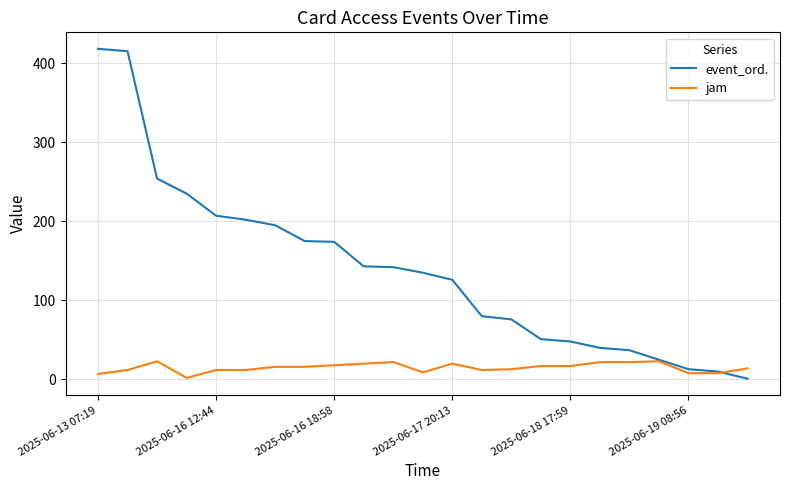

List the series in order of their overall mean, highest first.

event_ord., jam